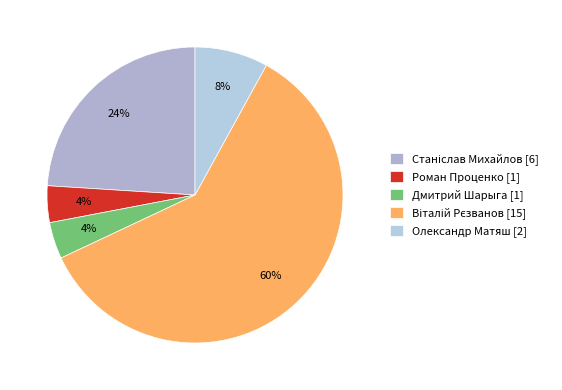

To the nearest percent, what percentage of the pie is Дмитрий Шарыга?

4%